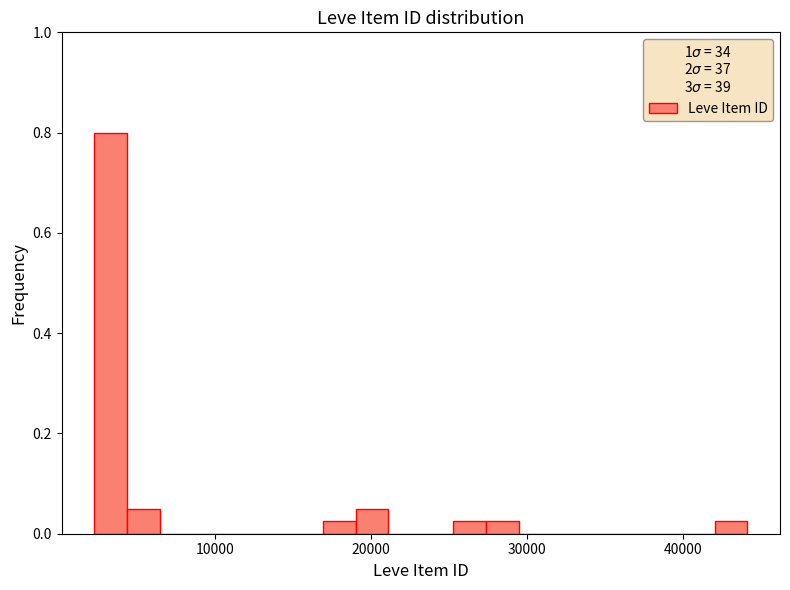

Around what value on the x-axis is the tallest bar? Give the approximate position of its centre, as read against the axis.

3000